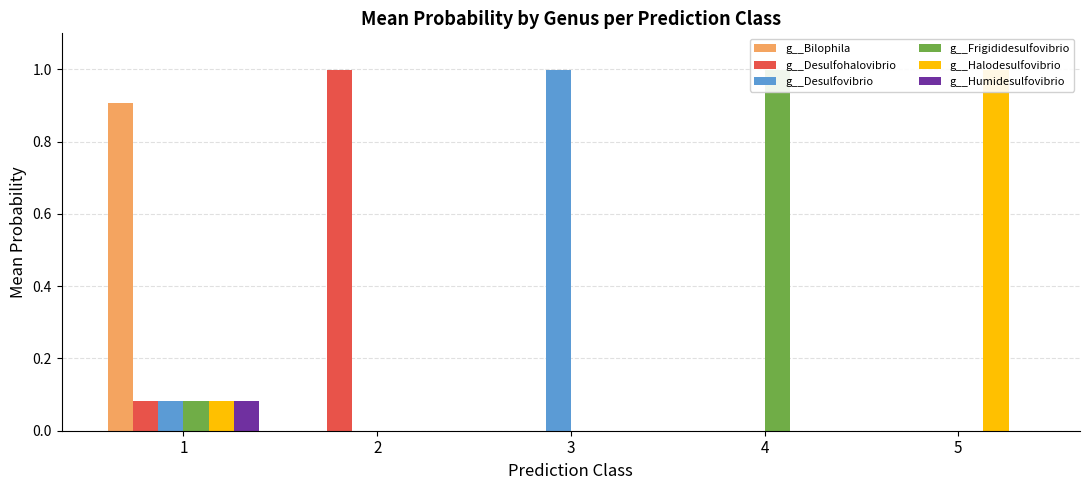

What is the greatest value displayed?

1.0